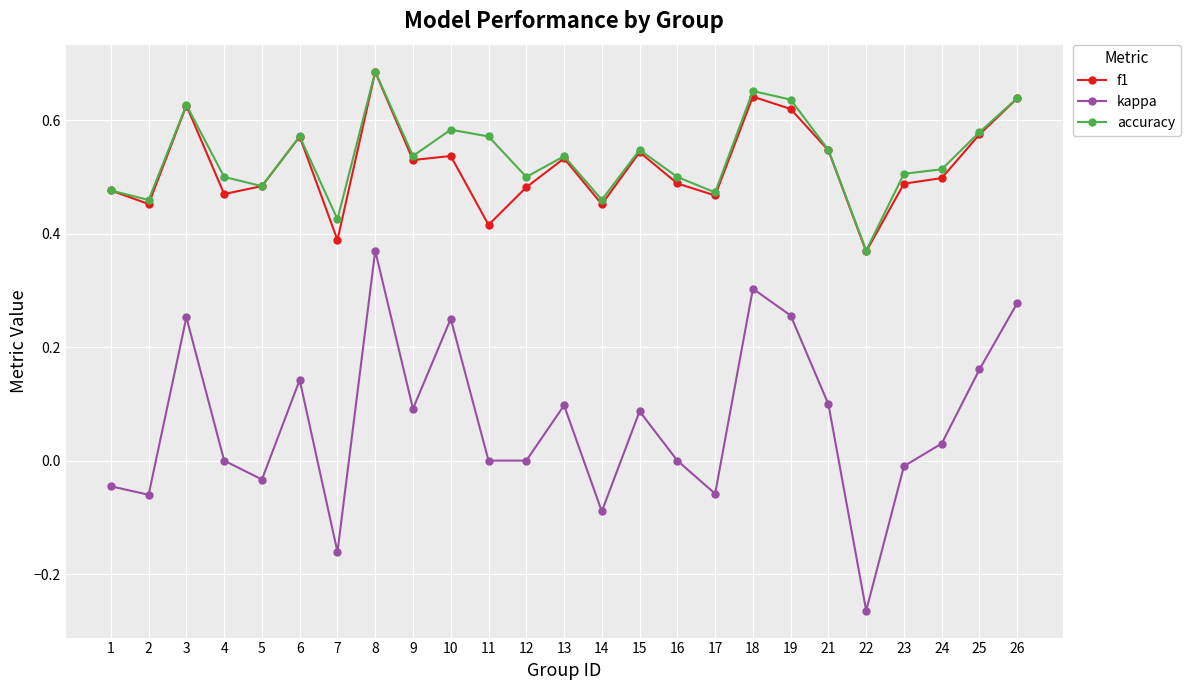

What is the total value across all series at 15?

1.2